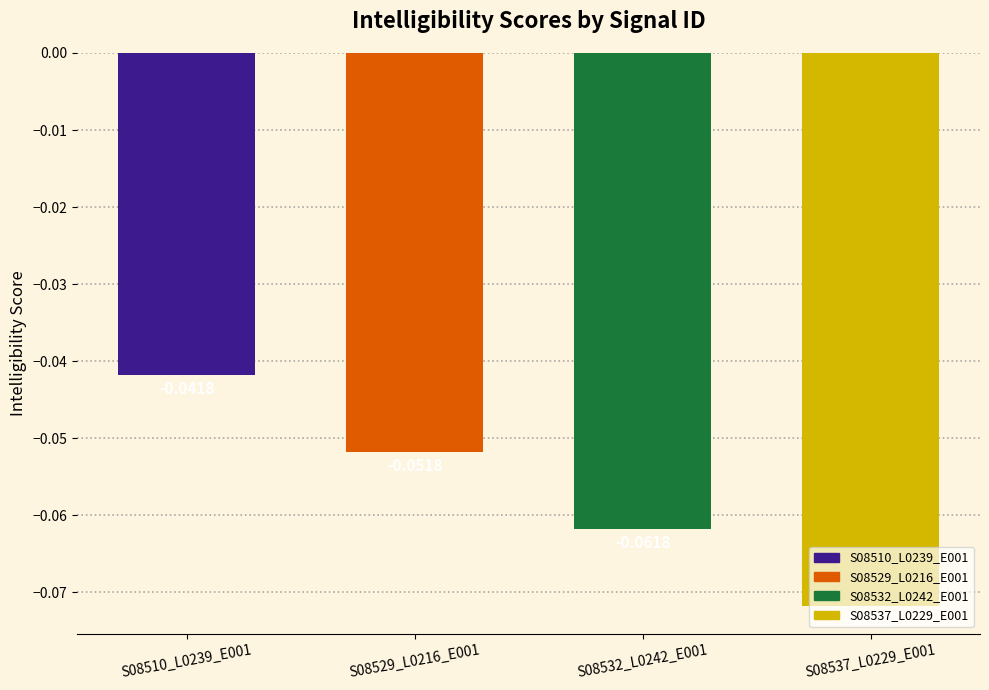

Does the chart contain stacked bars?

No